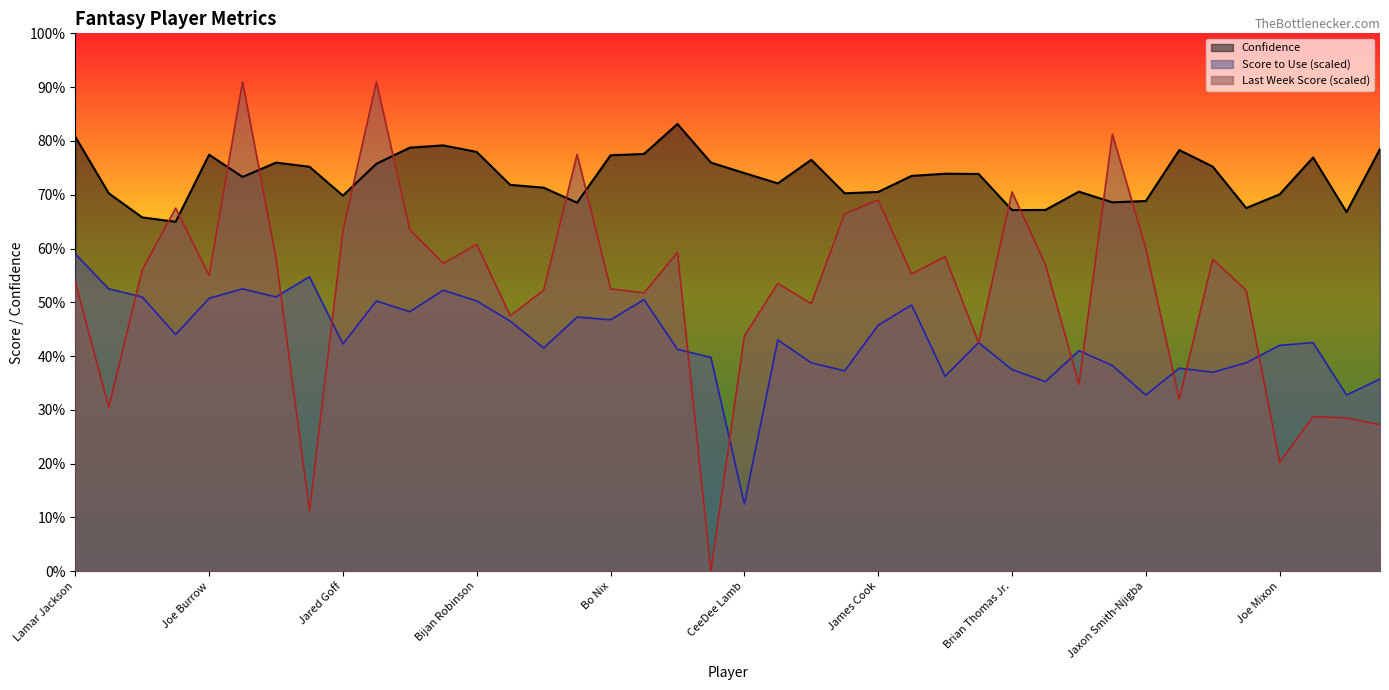

How many categories are shown in the chart?

40